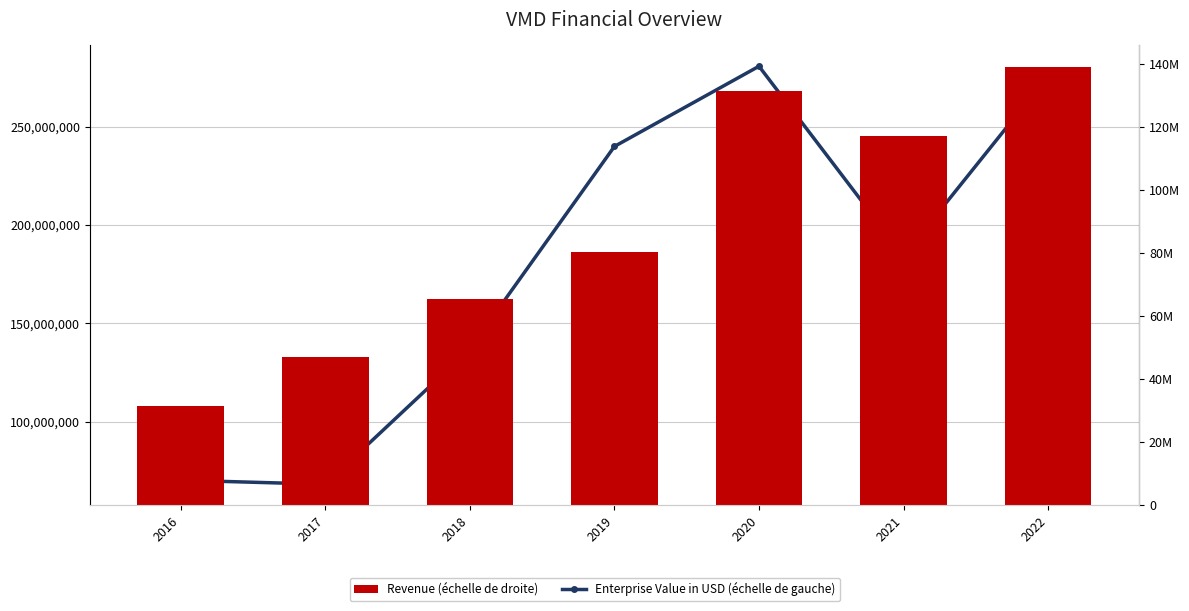

List the labels in order of Enterprise Value in USD (échelle de gauche) value, largest first.

2020, 2022, 2019, 2021, 2018, 2016, 2017